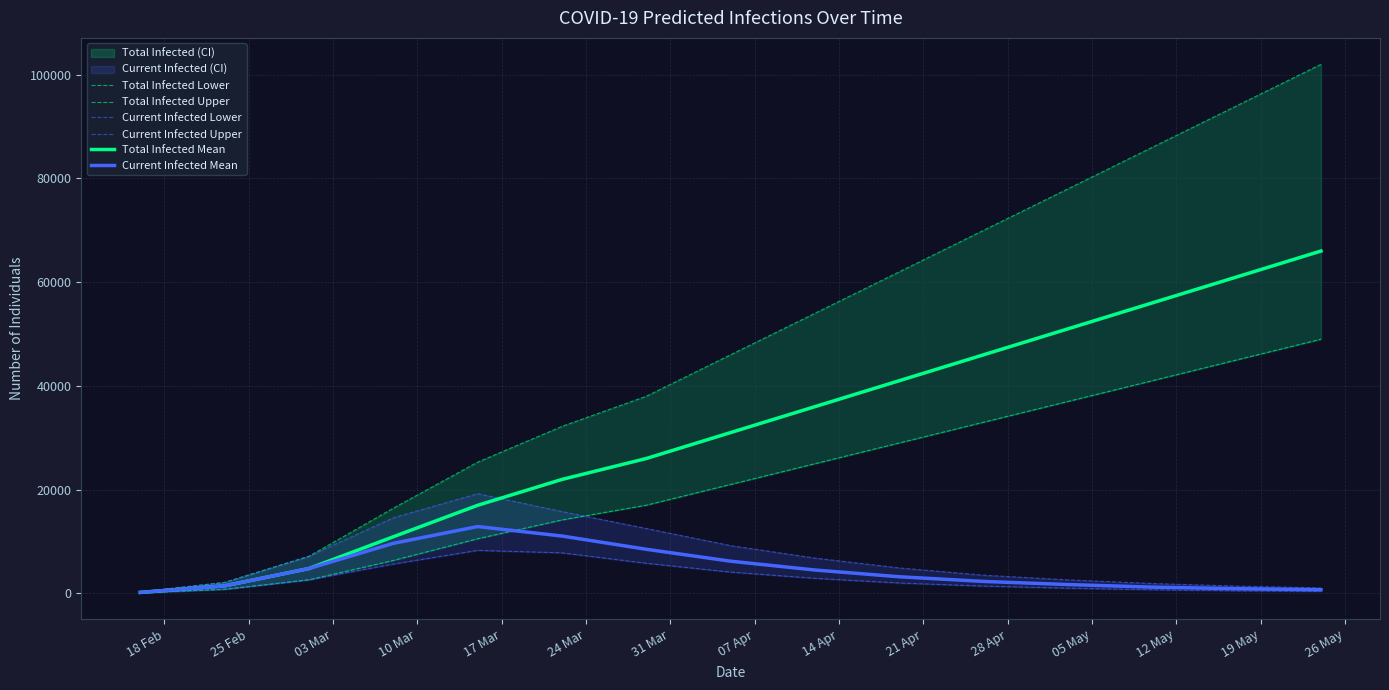

The value of Total Infected Upper at 19 May is 94000. True or false?

True